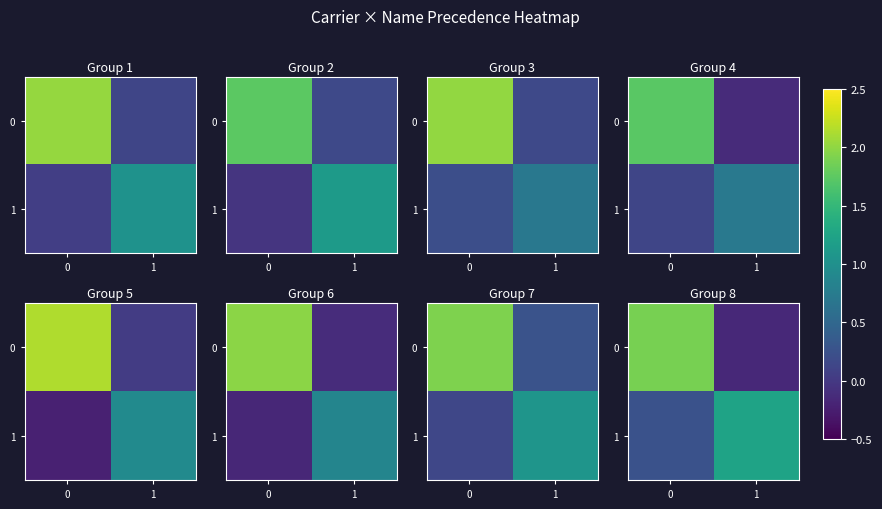

What is the spread (max minus min) of values at 1?

1.4